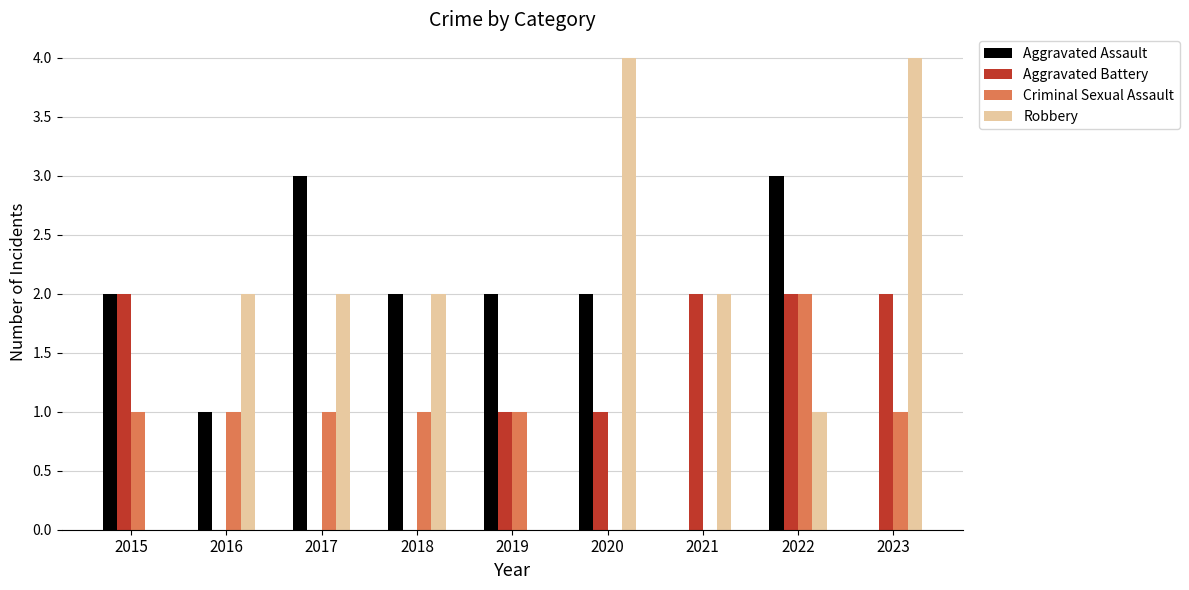

How many data points does each series have?

9